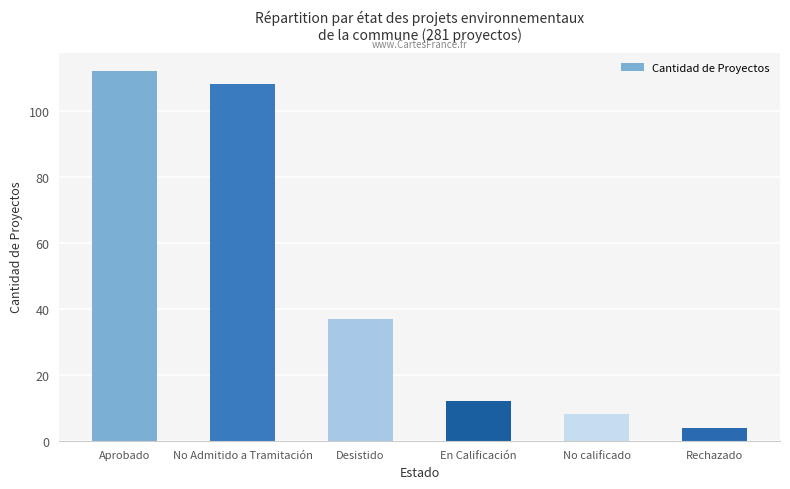

Is it true that the value at En Calificación is 12?

True